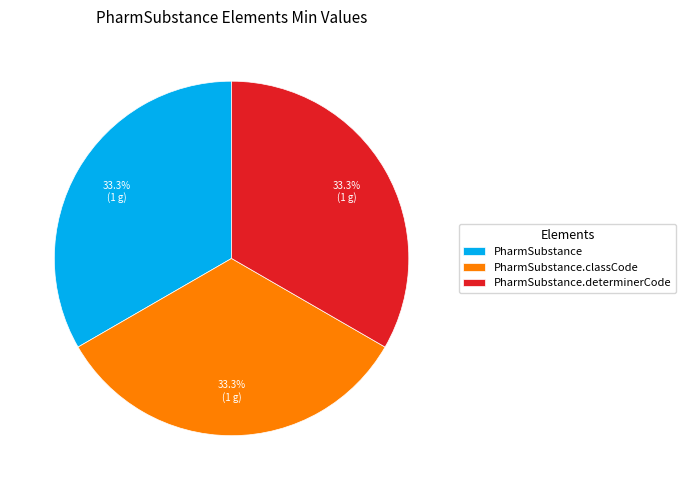

Count the number of slices in the pie.

3